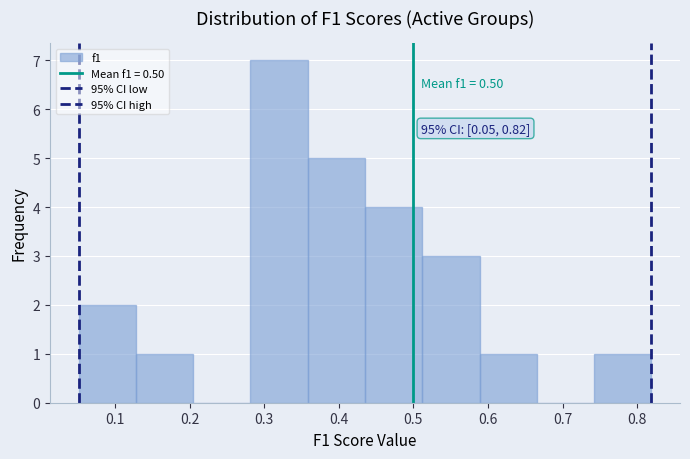

Over which range of the x-axis is the bar tallest?

0.28 to 0.36